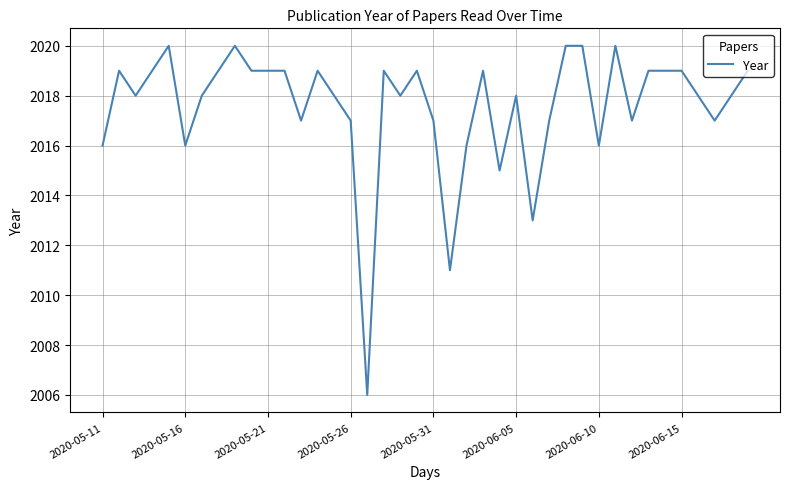

What is the difference between the maximum and minimum values?

14